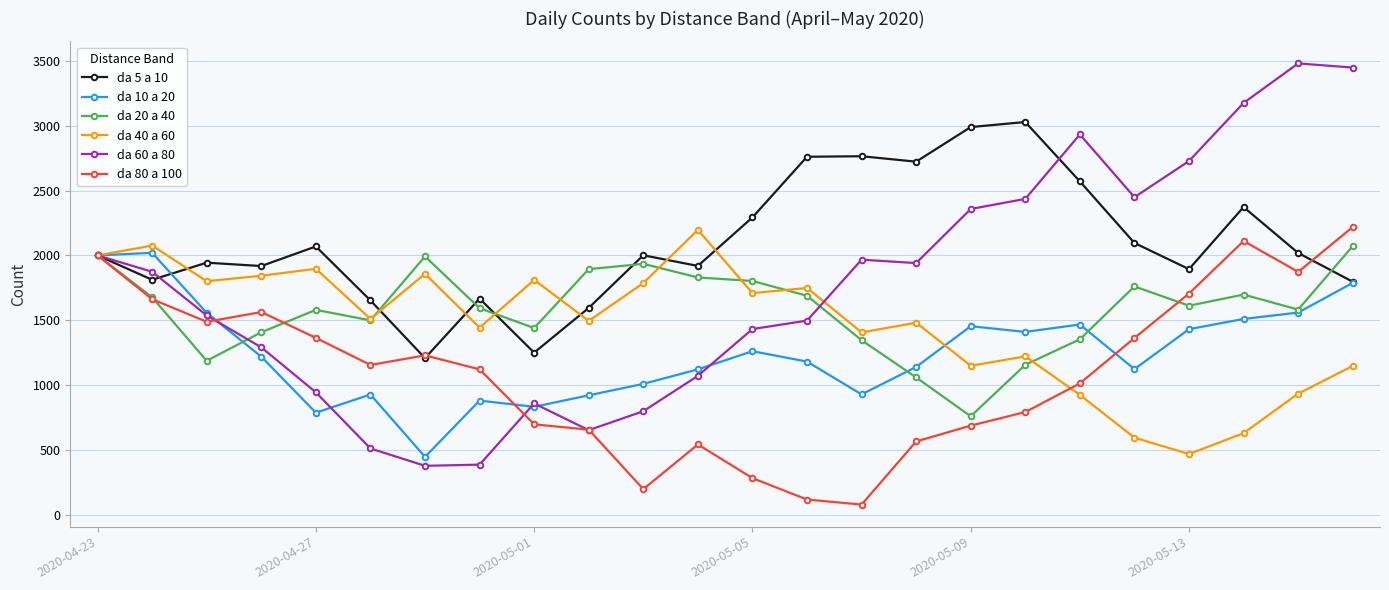

What is the minimum value shown in the chart?

78